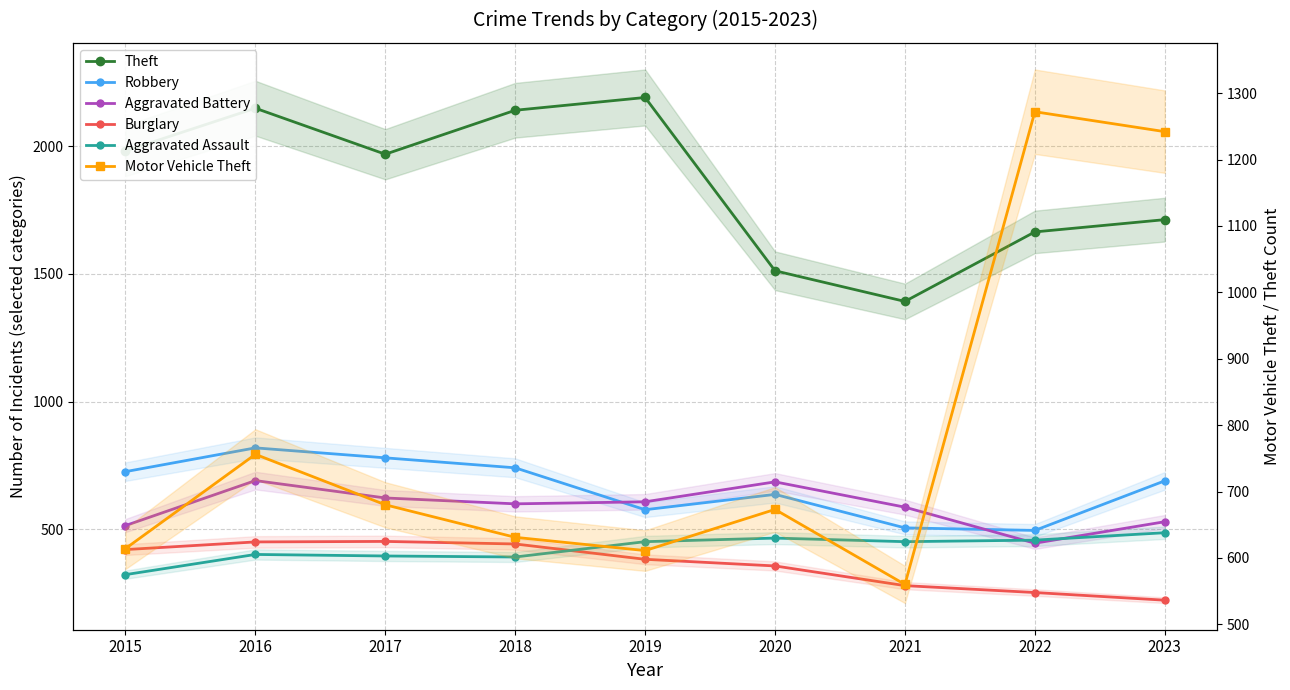

Which category has the highest value in the Aggravated Assault series?

2023